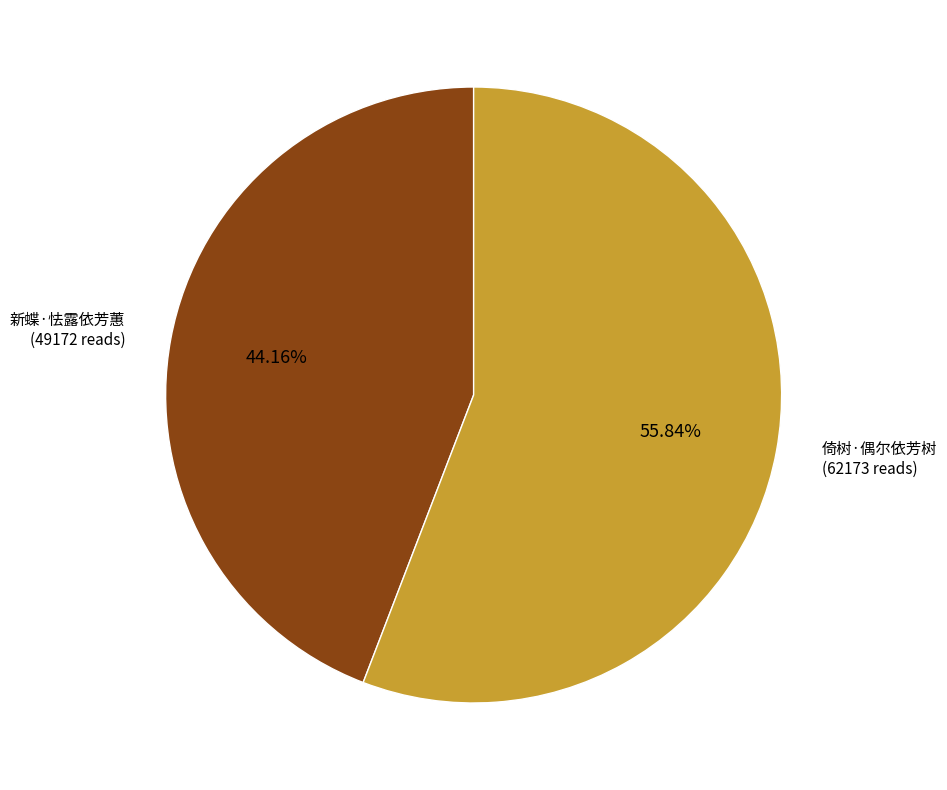

Rank the categories by value from lowest to highest.

新蝶·怯露依芳蕙, 倚树·偶尔依芳树